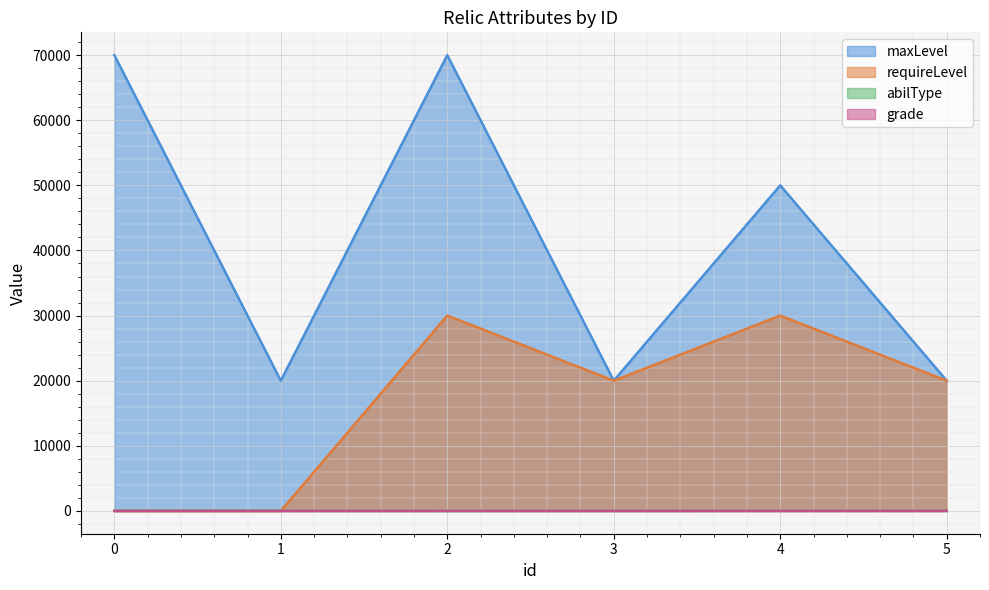

Is it true that requireLevel equals 9685 at 3?

False